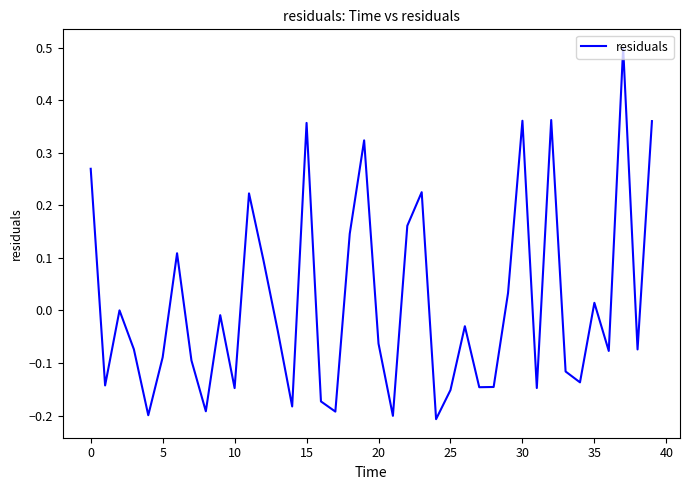

What is the greatest value displayed?

0.5